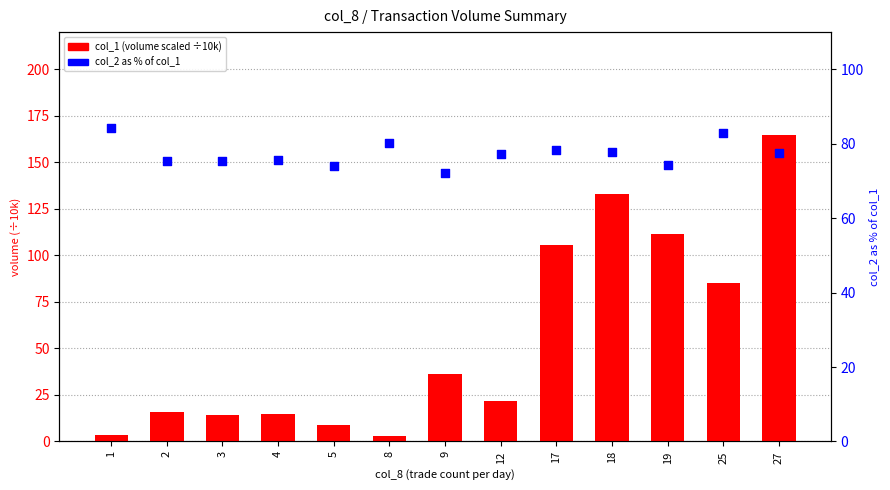

Which series contains the highest Y value?

col_1 (volume scaled ÷10k)